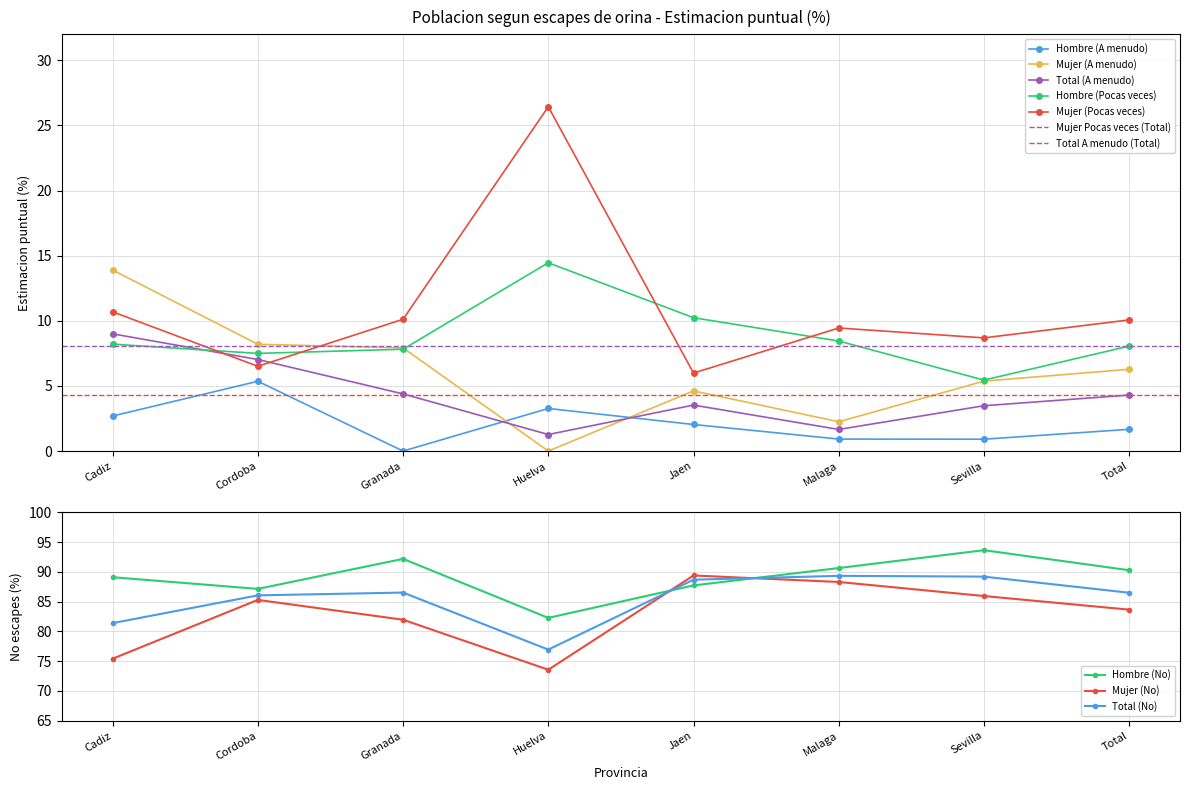

Is the value of Mujer (Pocas veces) at Huelva greater than the value of Hombre (Pocas veces) at Malaga?

Yes